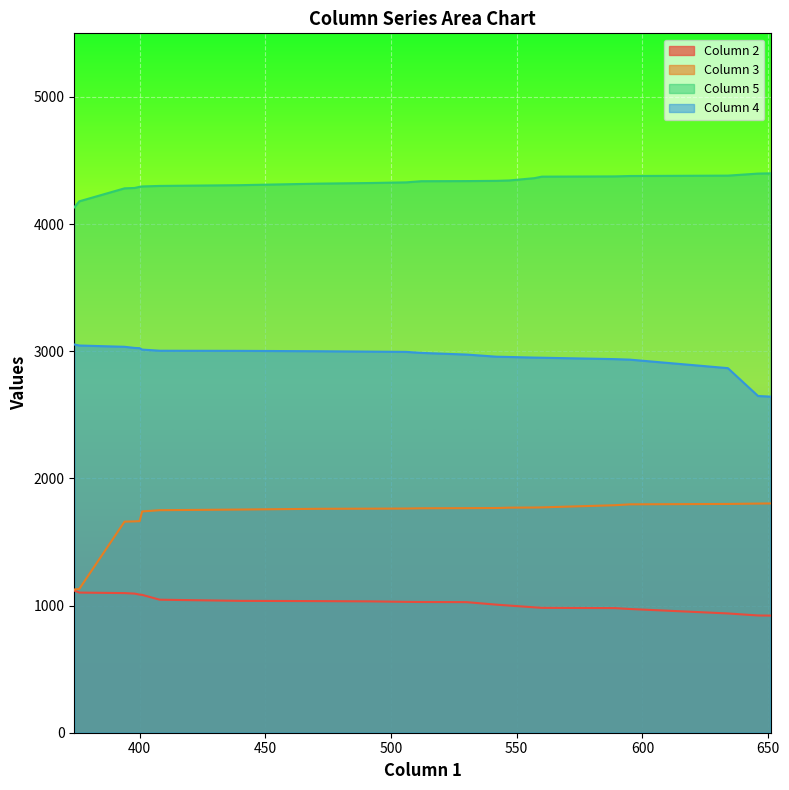

True or false: Column 4 and Column 3 intersect in this chart.

False